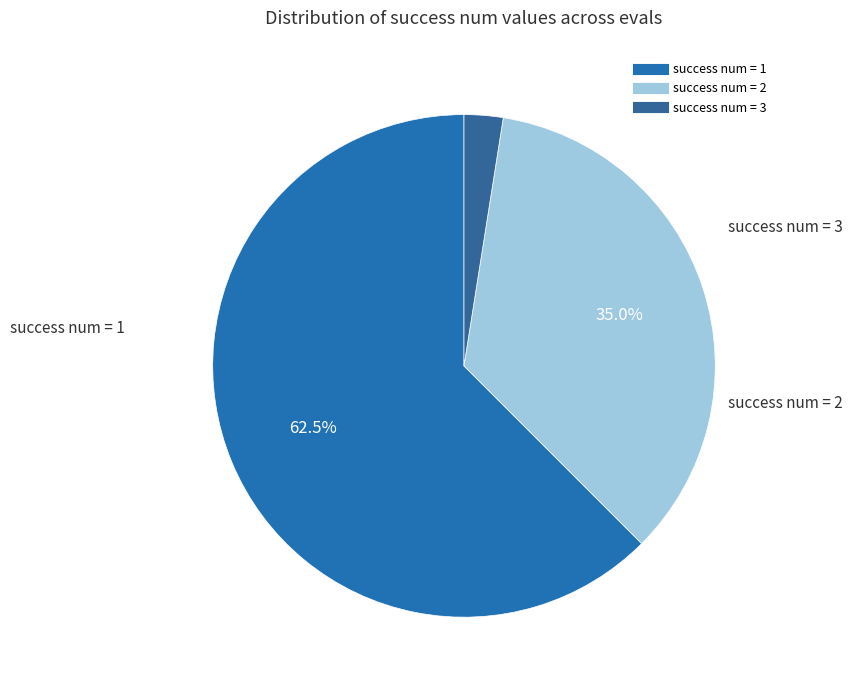

Which category has the smallest portion of the pie?

success num 3